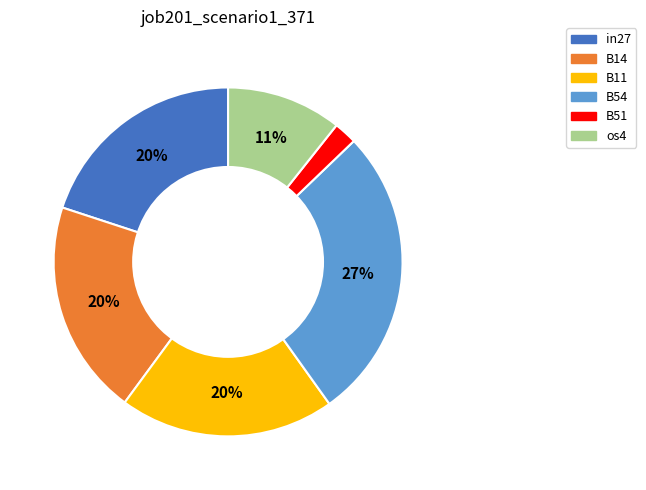

To the nearest percent, what is the average slice percentage?

17%